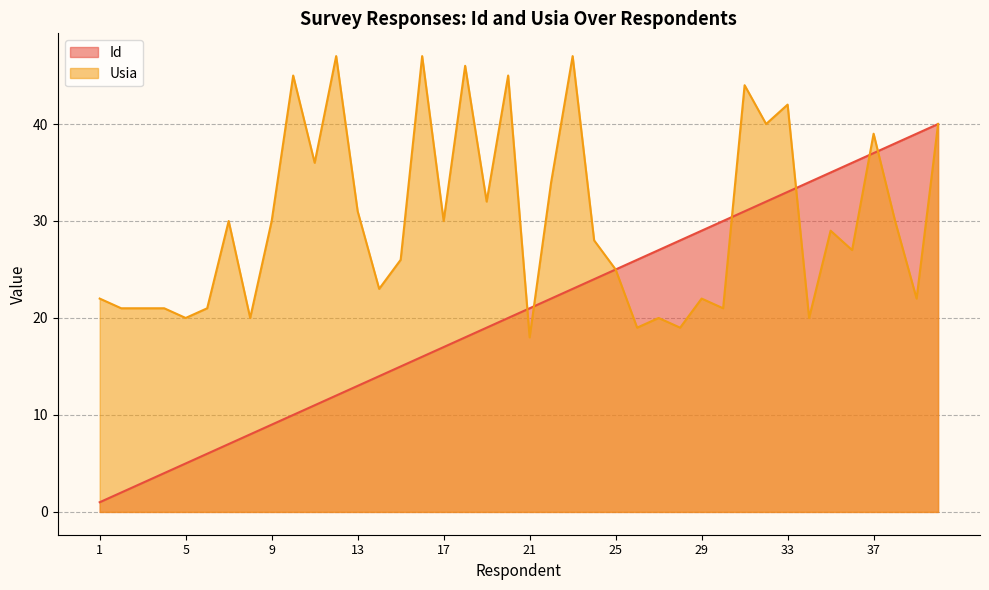

What is the lowest value of the Id series?

1